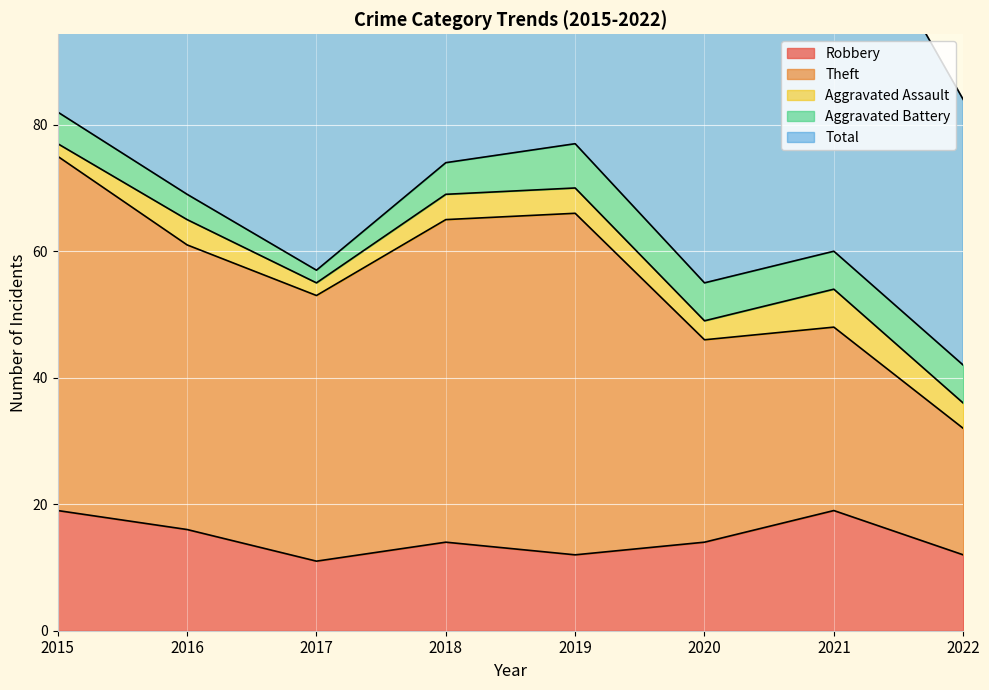

At which label does Theft first exceed 45?

2015